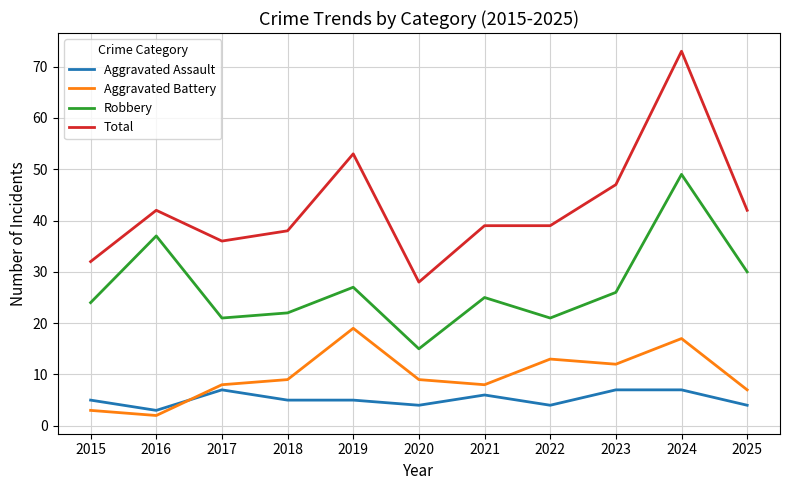

Which series has the largest range (max minus min)?

Total